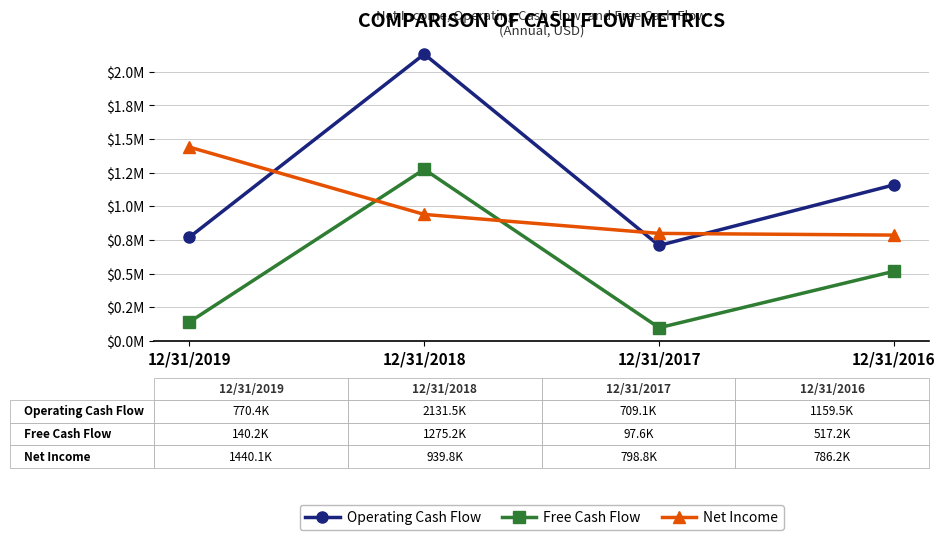

After their last crossing, which series has the higher values: Net Income or Operating Cash Flow?

Operating Cash Flow